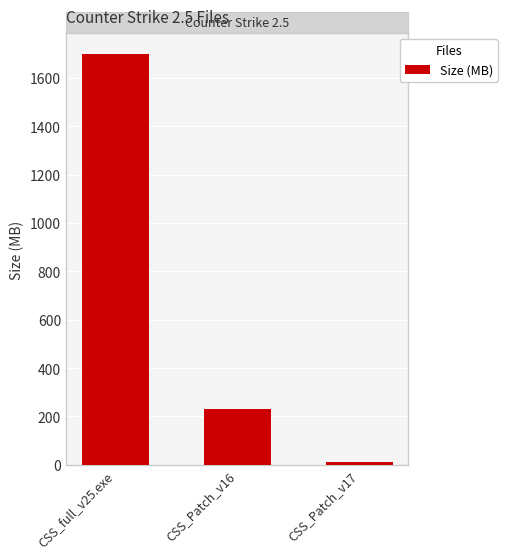

Are the bars grouped side by side (vs. stacked)?

No